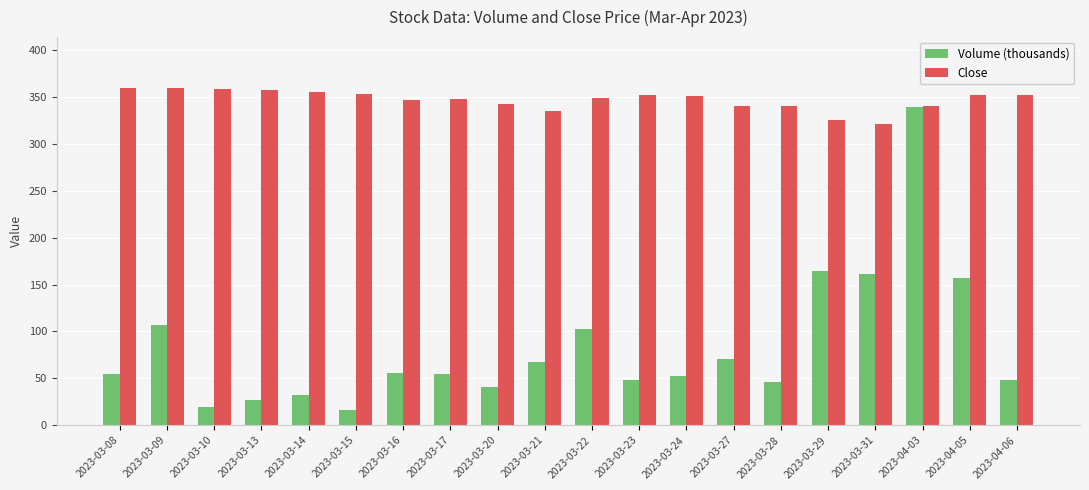

What is the total value across all series at 2023-04-06?

400.4